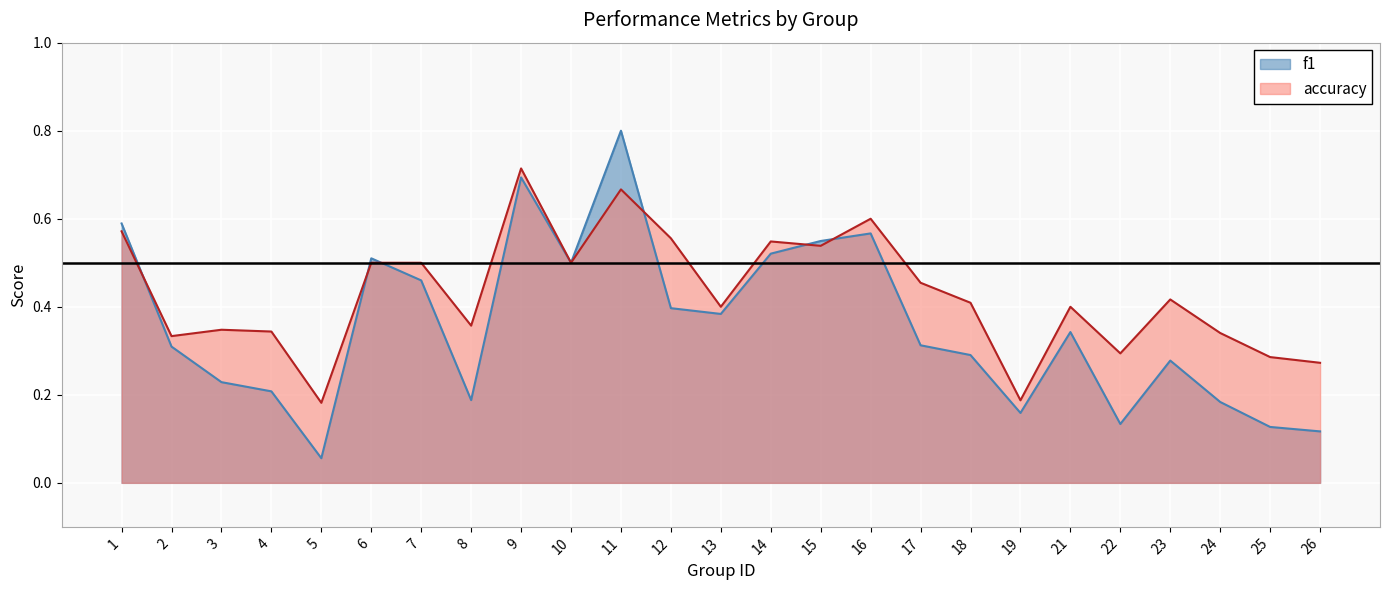

Reading left to right, transcribe all the data shown in this chart.

f1: 1=0.6	2=0.3	3=0.2	4=0.2	5=0.1	6=0.5	7=0.5	8=0.2	9=0.7	10=0.5	11=0.8	12=0.4	13=0.4	14=0.5	15=0.5	16=0.6	17=0.3	18=0.3	19=0.2	21=0.3	22=0.1	23=0.3	24=0.2	25=0.1	26=0.1
accuracy: 1=0.6	2=0.3	3=0.3	4=0.3	5=0.2	6=0.5	7=0.5	8=0.4	9=0.7	10=0.5	11=0.7	12=0.6	13=0.4	14=0.5	15=0.5	16=0.6	17=0.5	18=0.4	19=0.2	21=0.4	22=0.3	23=0.4	24=0.3	25=0.3	26=0.3